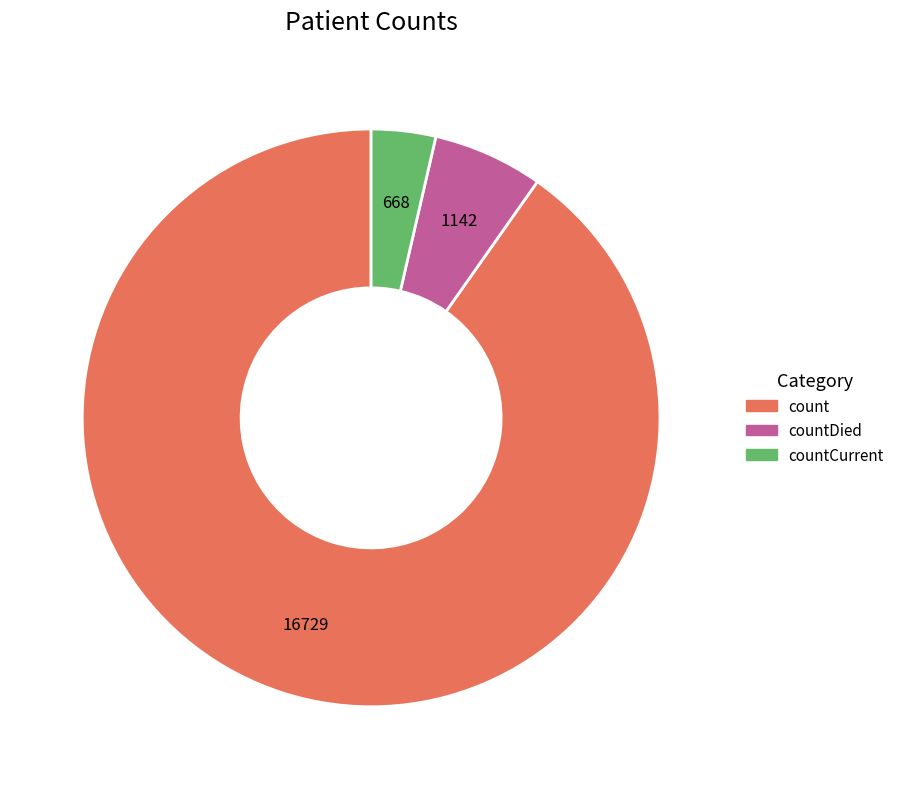

What is the largest slice in the pie chart?

count